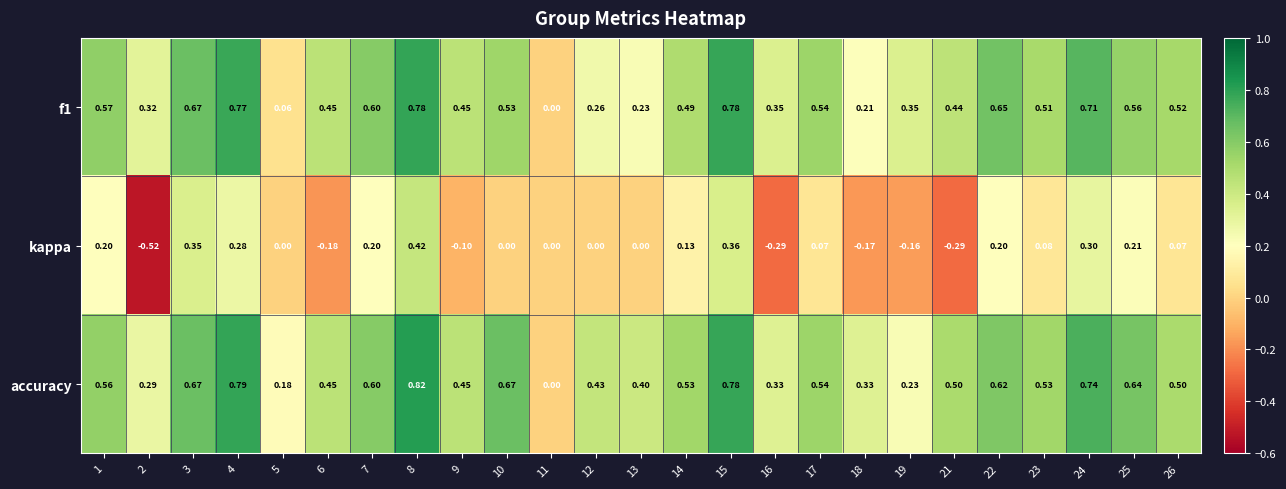

Which series has the largest range (max minus min)?

kappa